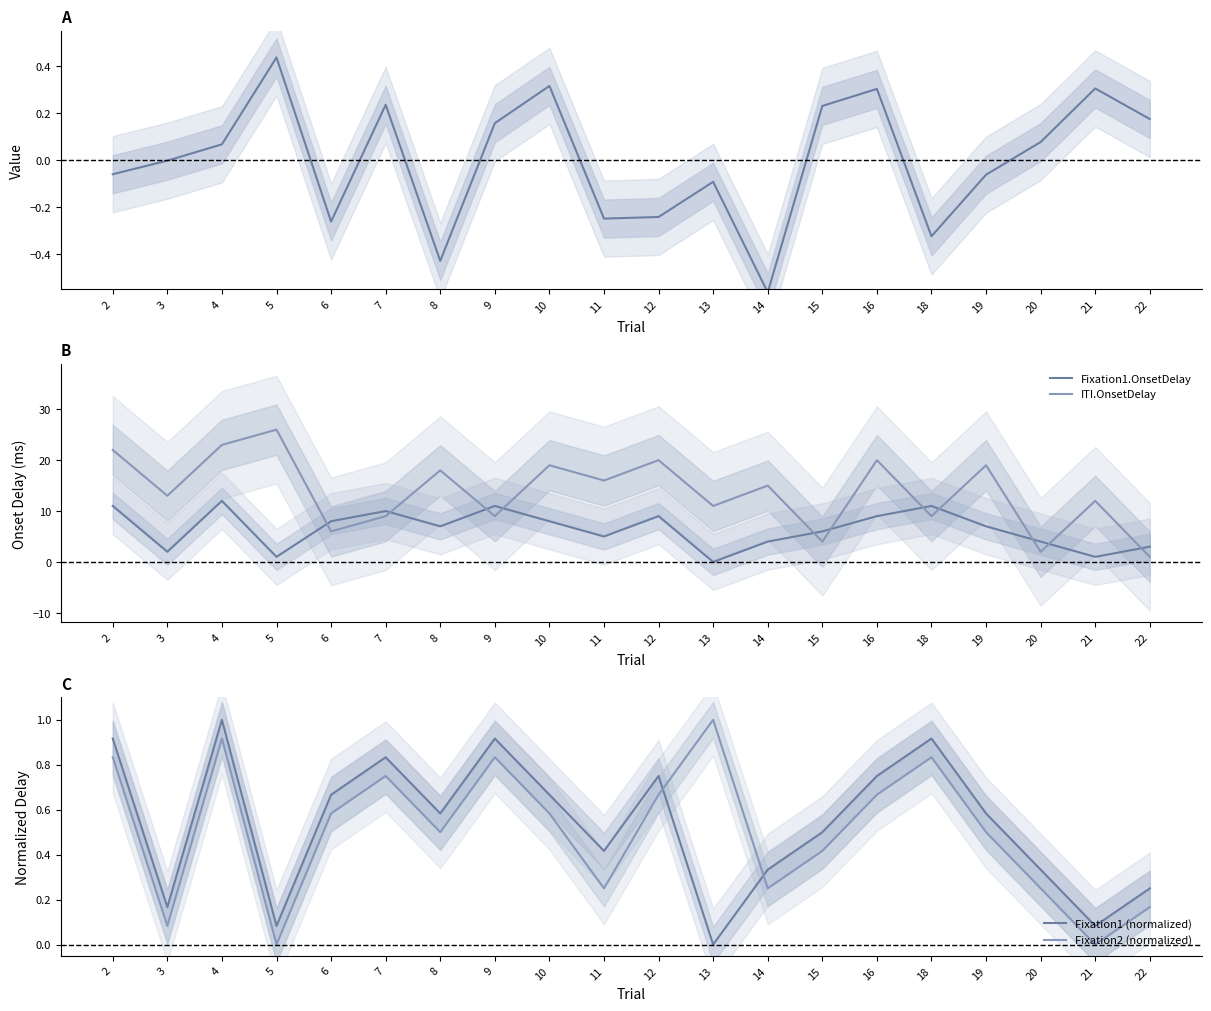

What is the value of the ITI.OnsetDelay point at the 7th from the left?

18.0